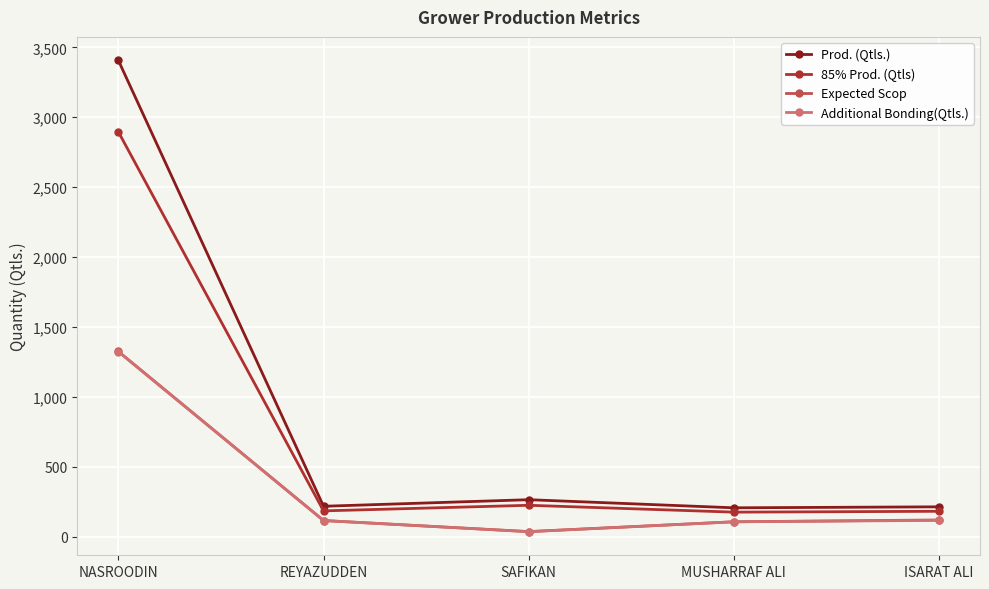

What is the sum of all Additional Bonding(Qtls.) values?

1699